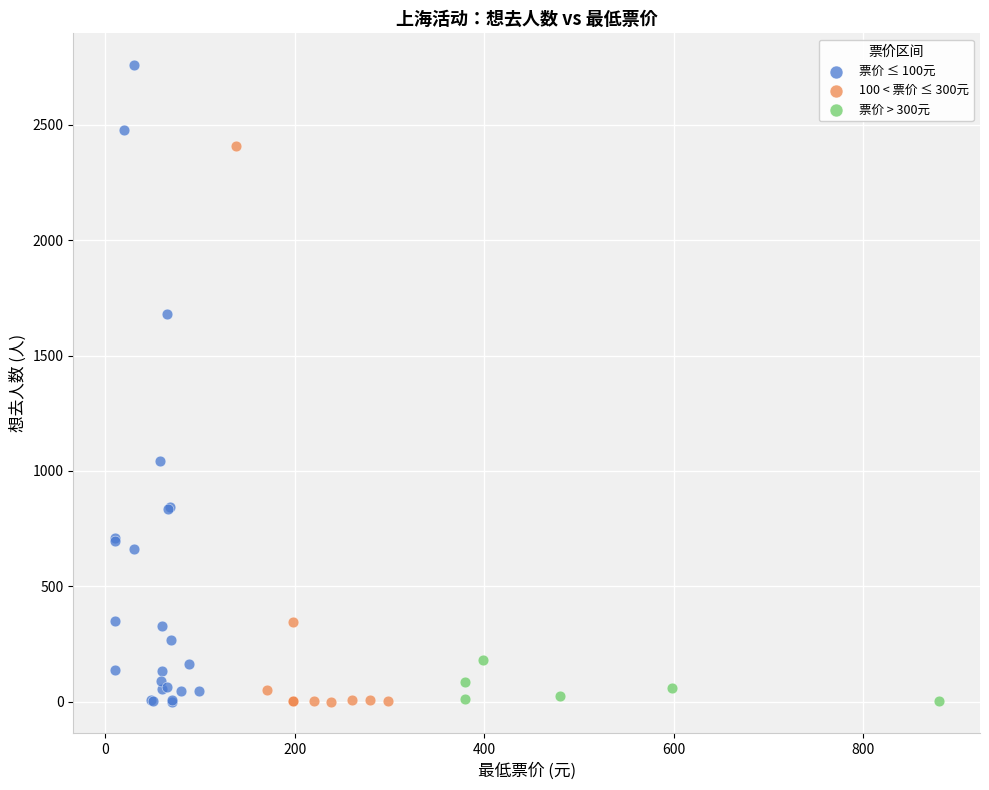

Which series reaches the maximum Y coordinate?

票价 ≤ 100元